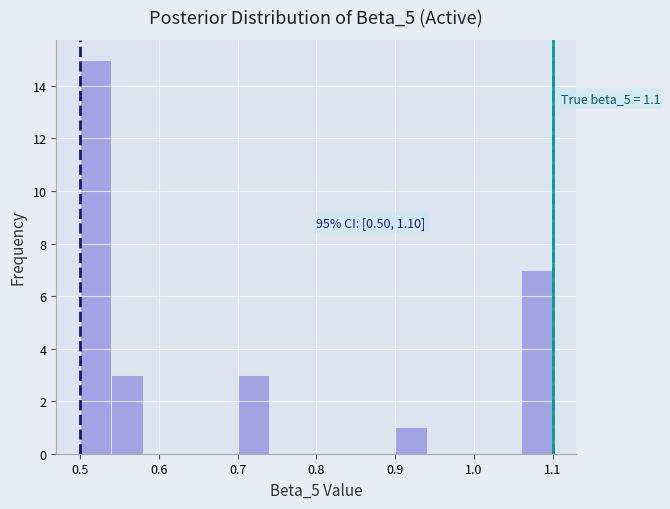

Which range on the x-axis has the tallest bar?

0.50 to 0.54